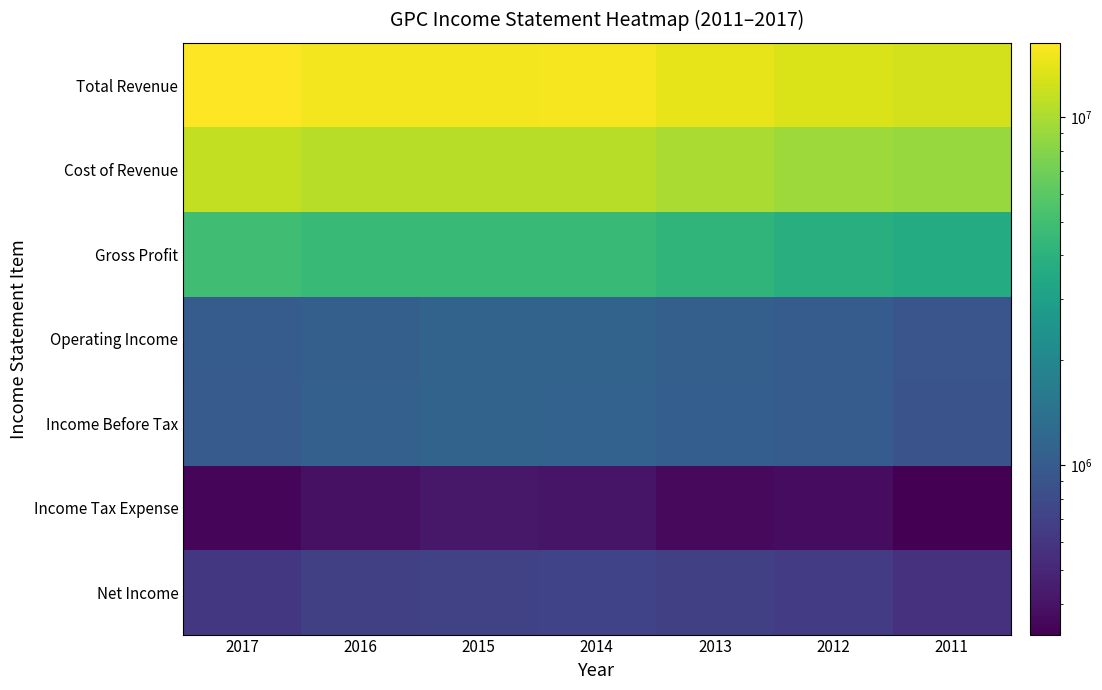

Rank the series at 2017 from lowest to highest value.

Income Tax Expense, Net Income, Income Before Tax, Operating Income, Gross Profit, Cost of Revenue, Total Revenue